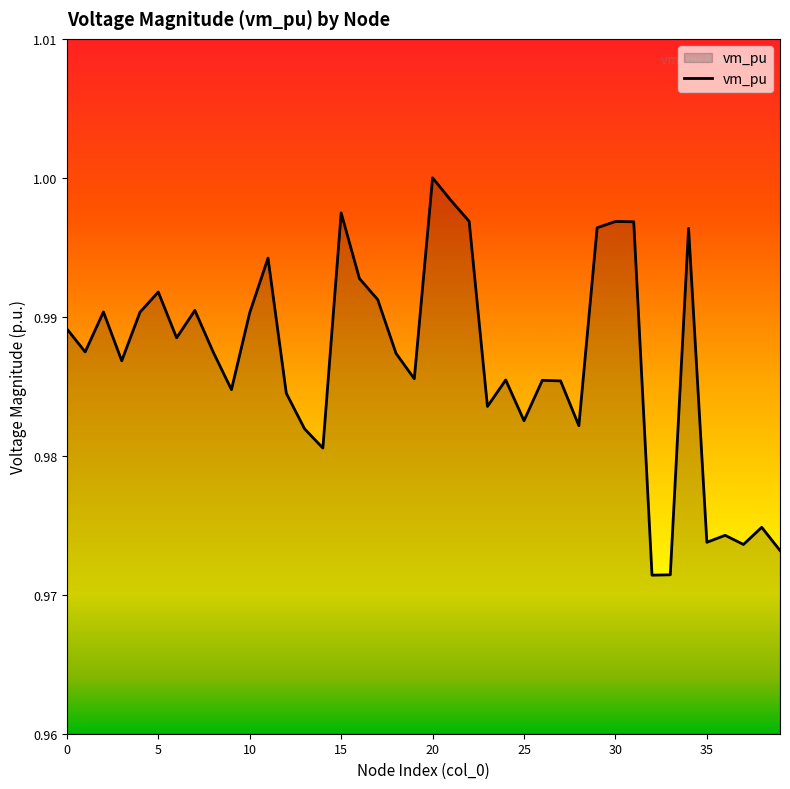

How many lines are shown in the chart?

1